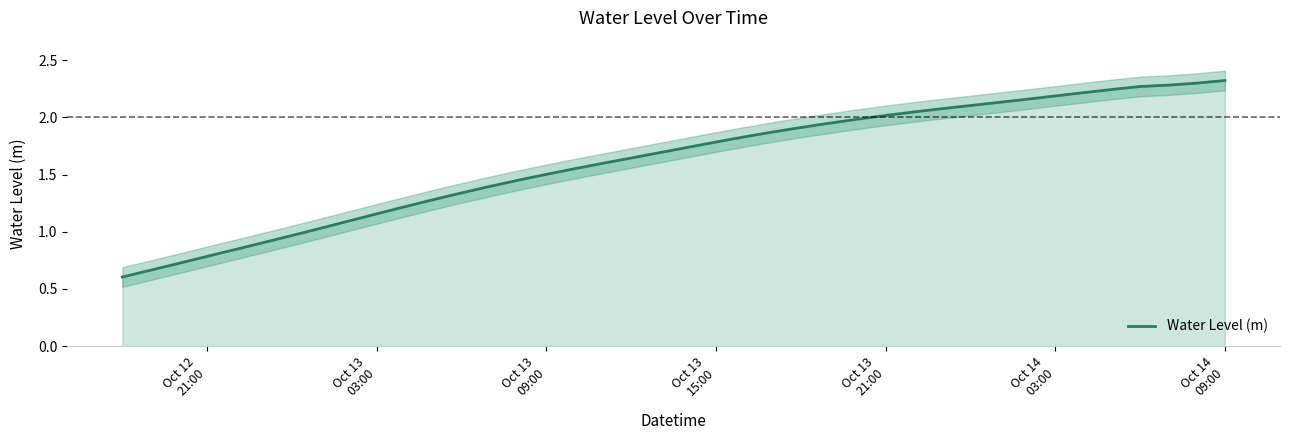

What is the lowest value of the Water Level (m) series?

0.6